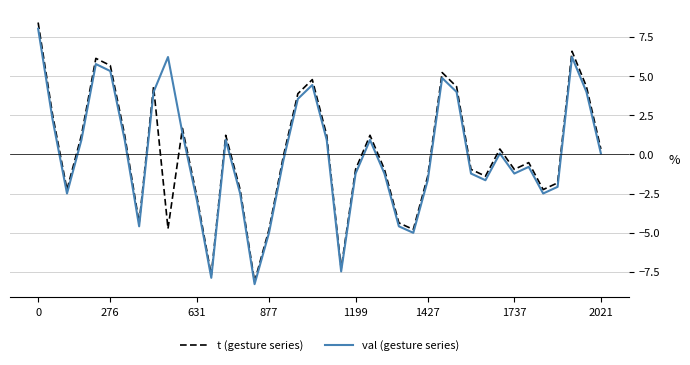

What is the smallest value displayed?

-8.3